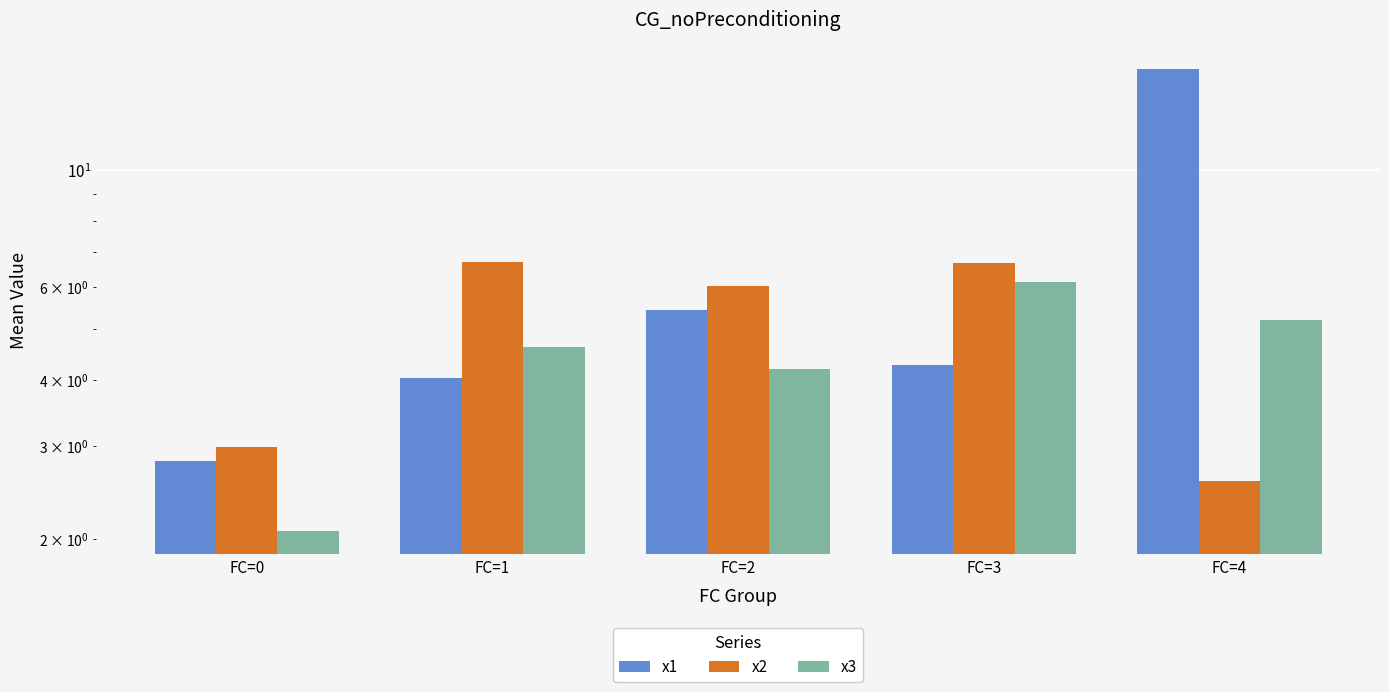

At which label is x3 closest to 4?

FC=2